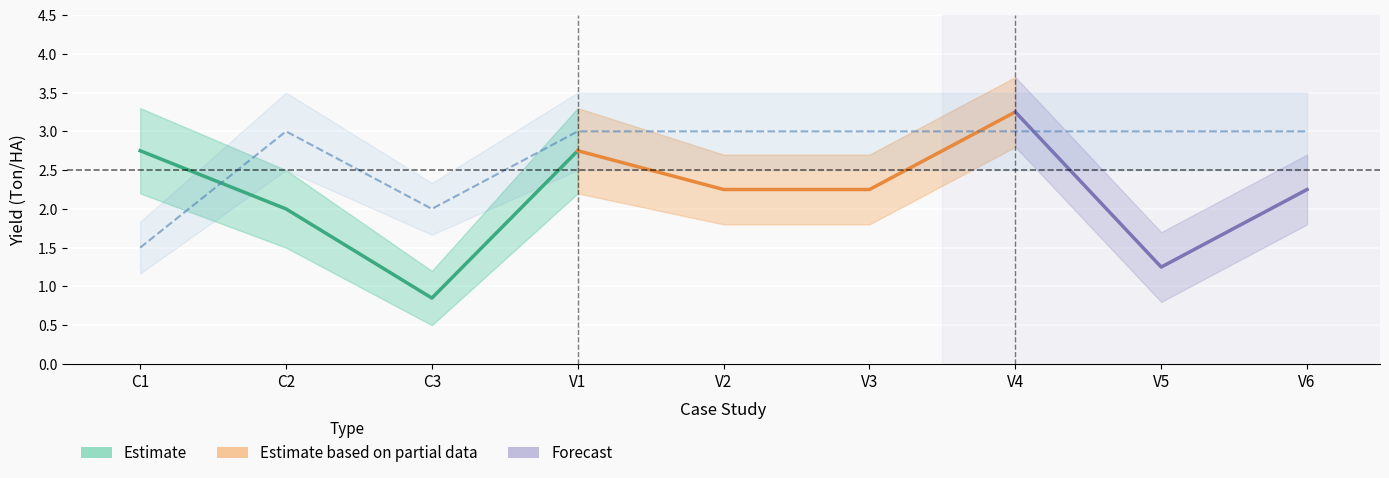

How many data points are less than 3?

2